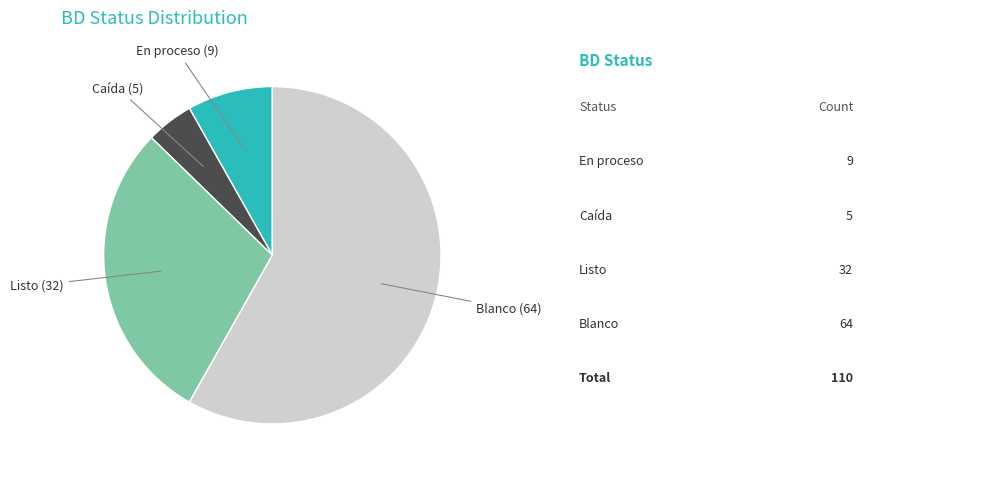

The Listo slice represents 44% of the pie. True or false?

False